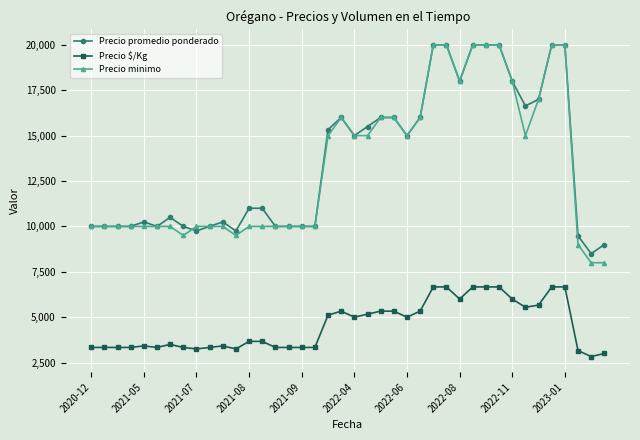

At how many categories does at least one series exceed 19005?

7